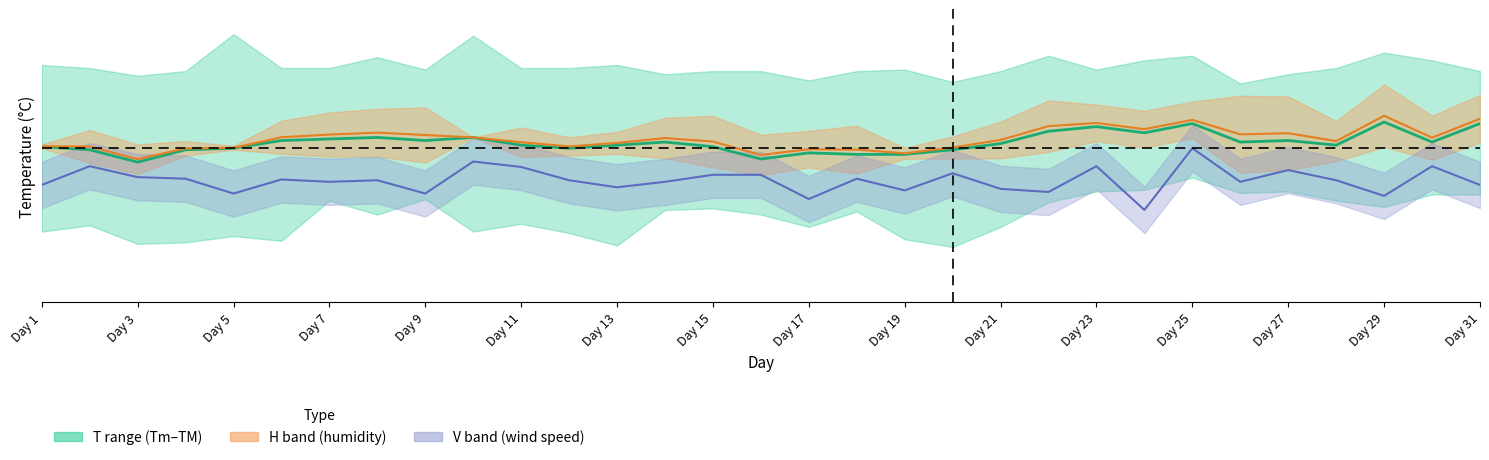

Approximately how many times larger is the value at Day 17 compared to Day 5?

1.0